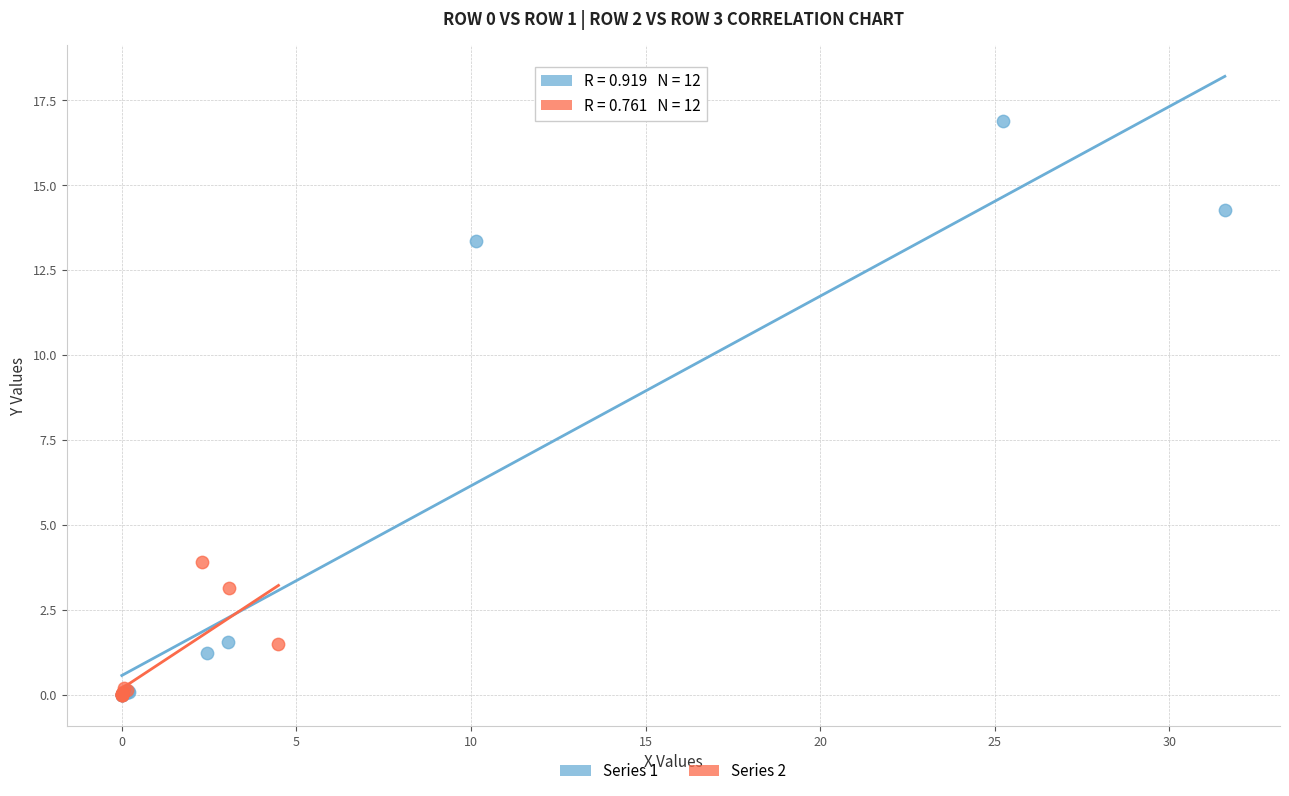

Which series has the widest spread of Y values?

Series 1